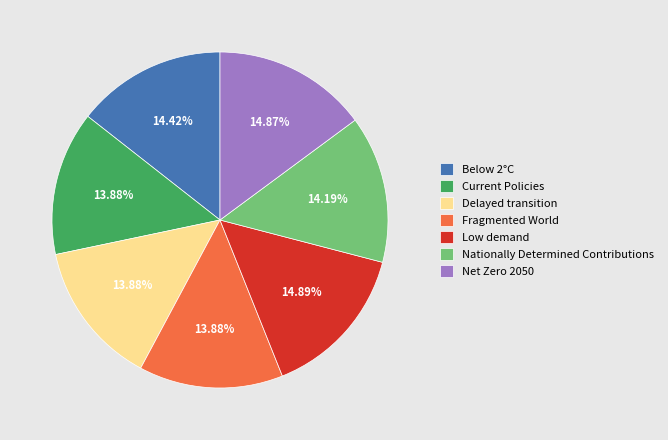

Does Current Policies represent more than half of the total?

No